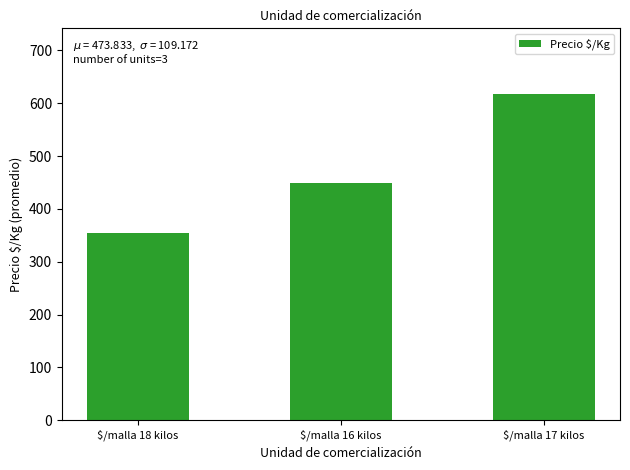

Rank the categories by value from highest to lowest.

$/malla 17 kilos, $/malla 16 kilos, $/malla 18 kilos